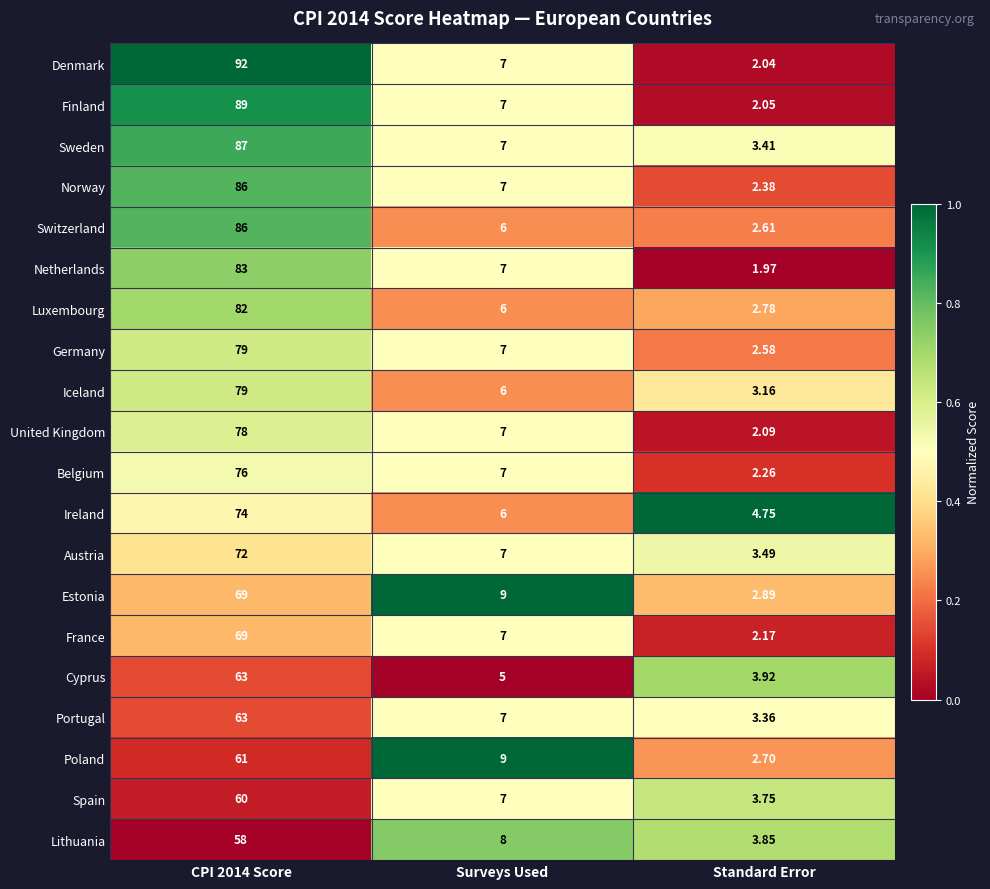

Is the value of Lithuania at CPI 2014 Score greater than the value of Estonia at Standard Error?

Yes